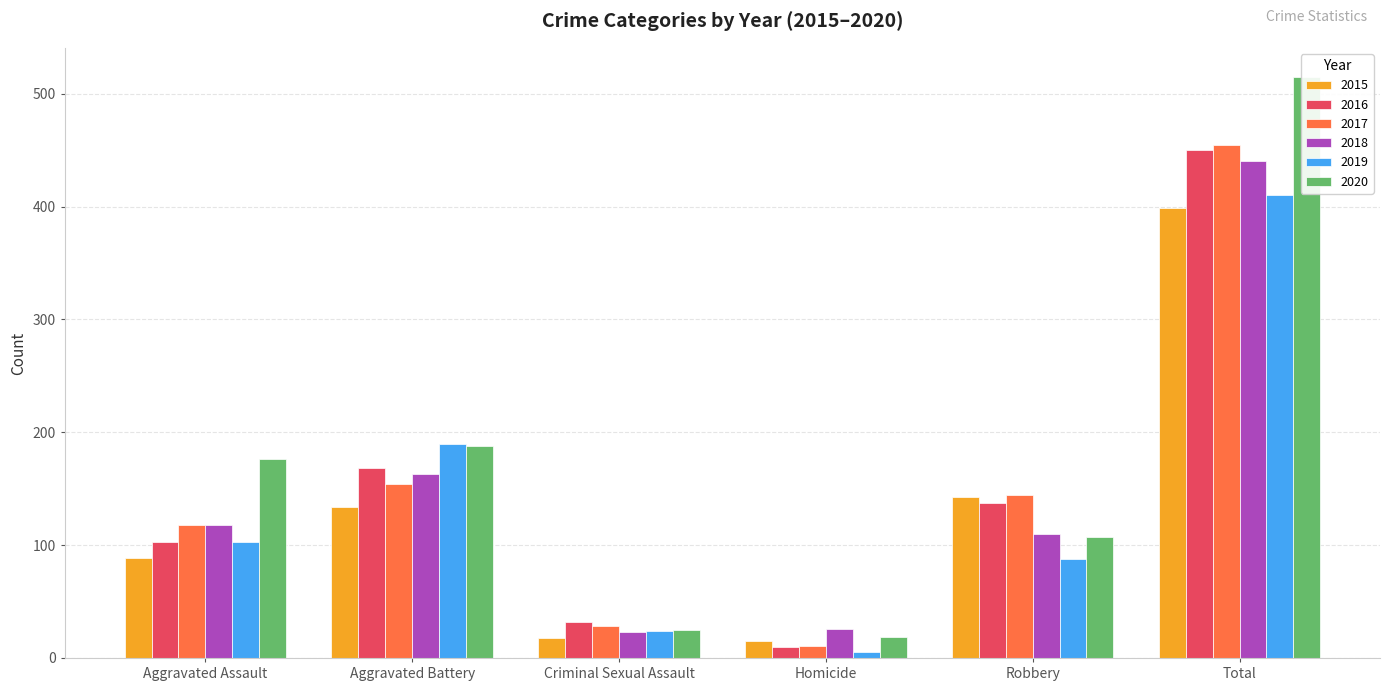

What position from the right is Total?

1